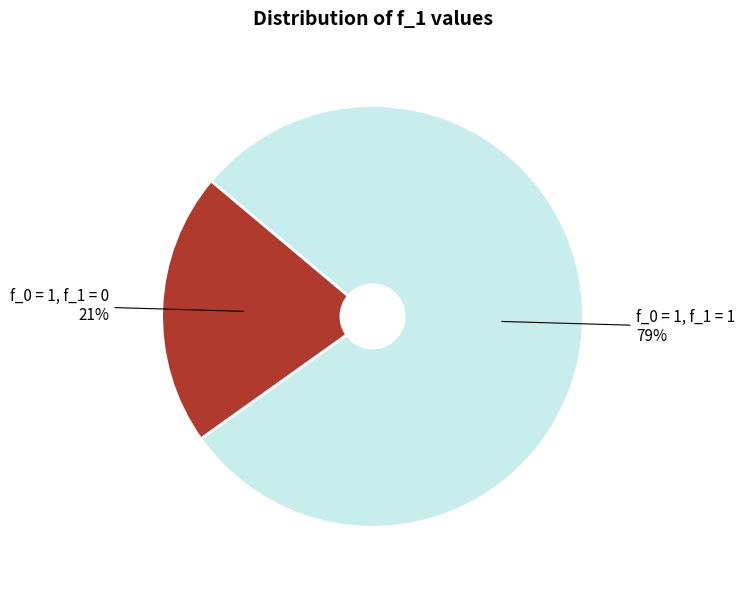

To the nearest percent, what is the difference between the largest and smallest slice percentages?

58%